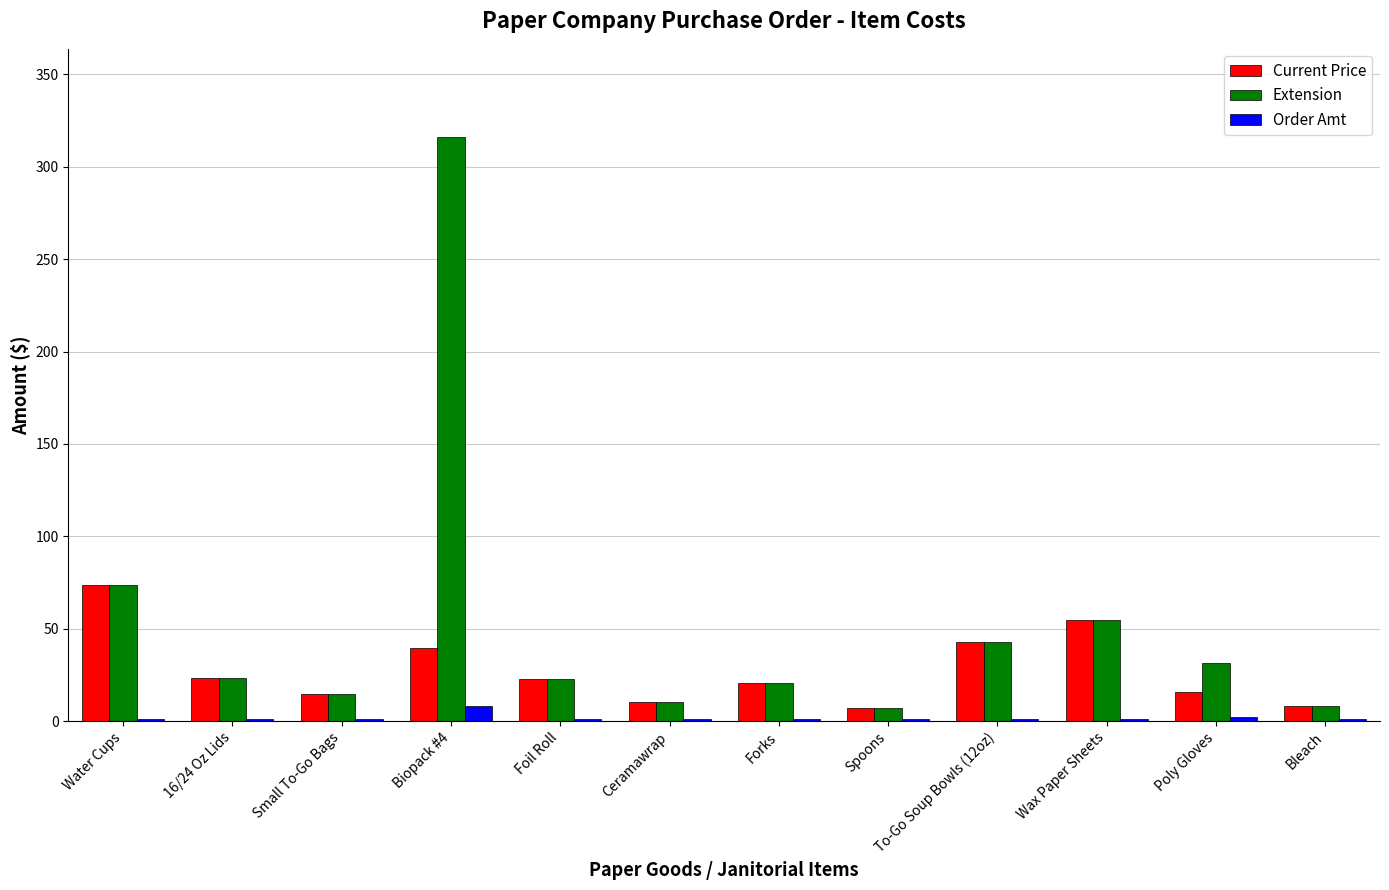

What is the approximate value of Extension at Ceramawrap?

10.2